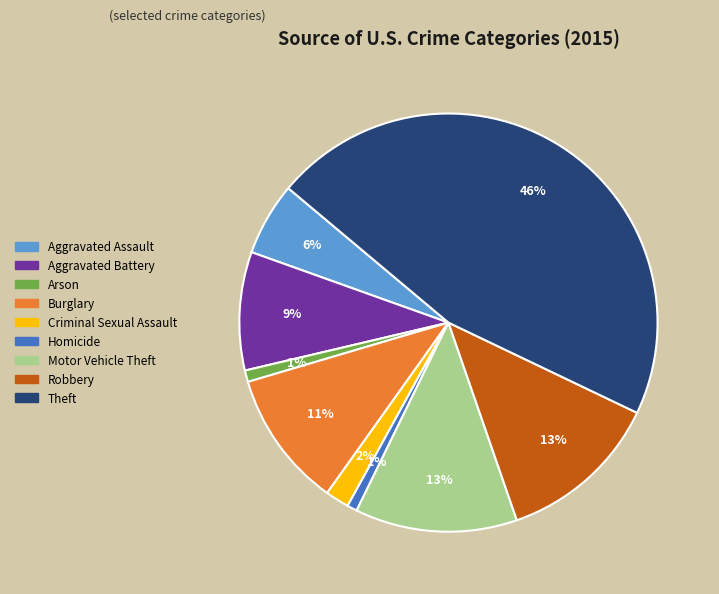

Is there a majority slice in this chart?

No